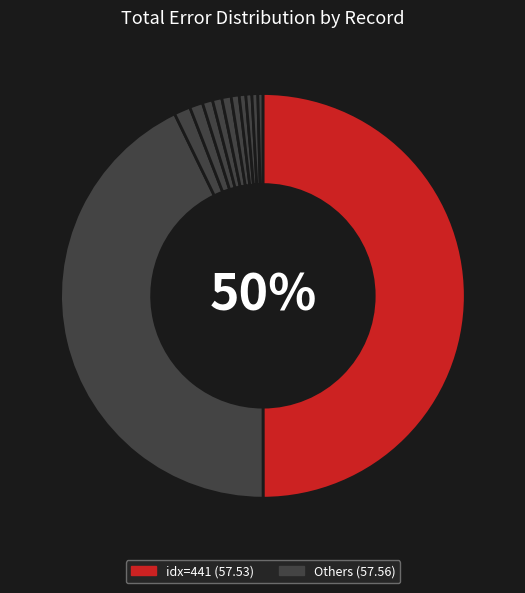

How many slices are in this pie chart?

12